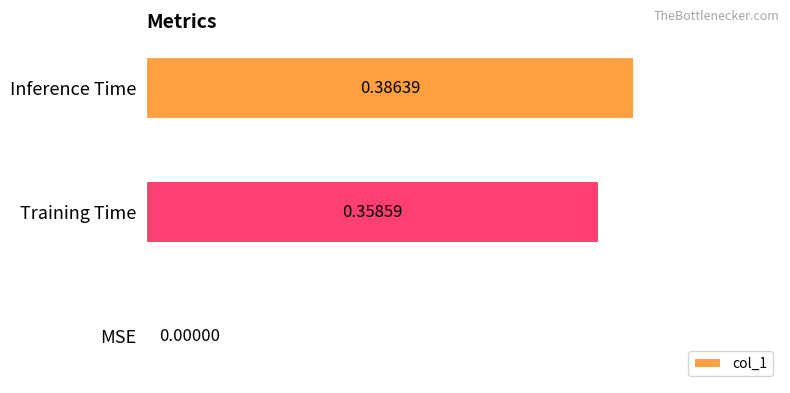

Where is the data nearest to the value 0?

MSE